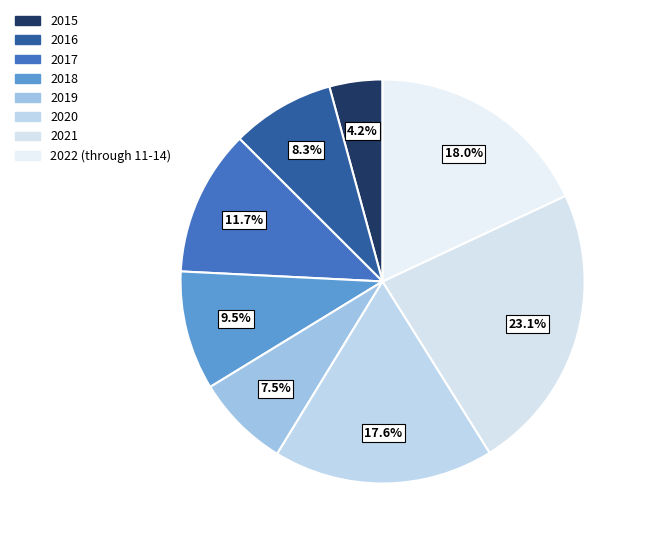

To the nearest percent, what is the average slice percentage?

12%